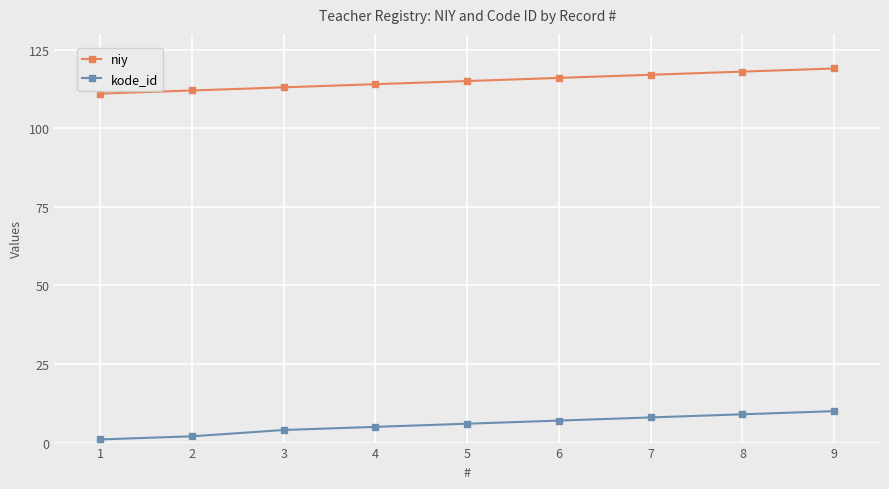

The value of kode_id at 6 is 7. True or false?

True